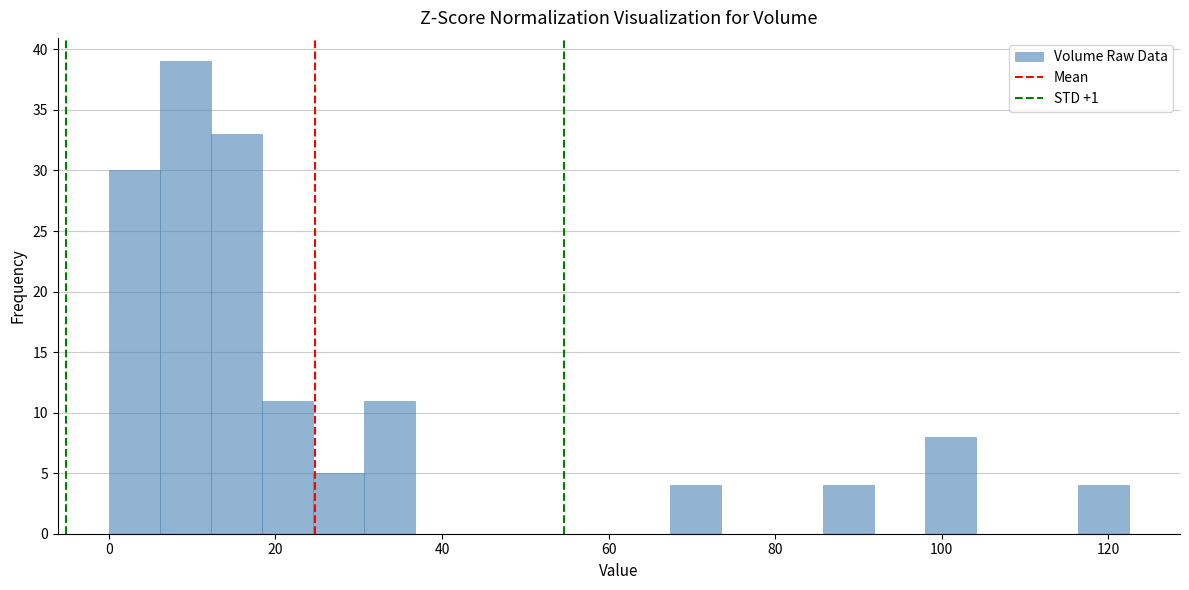

Around what value on the x-axis is the tallest bar? Give the approximate position of its centre, as read against the axis.

10